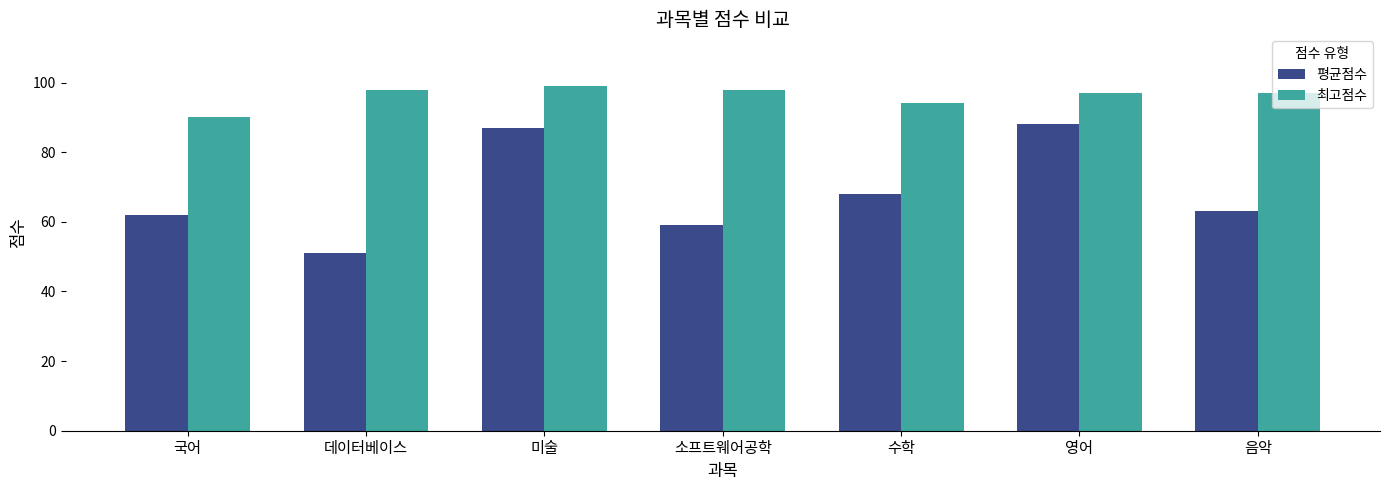

Which series has the largest total across all categories?

최고점수